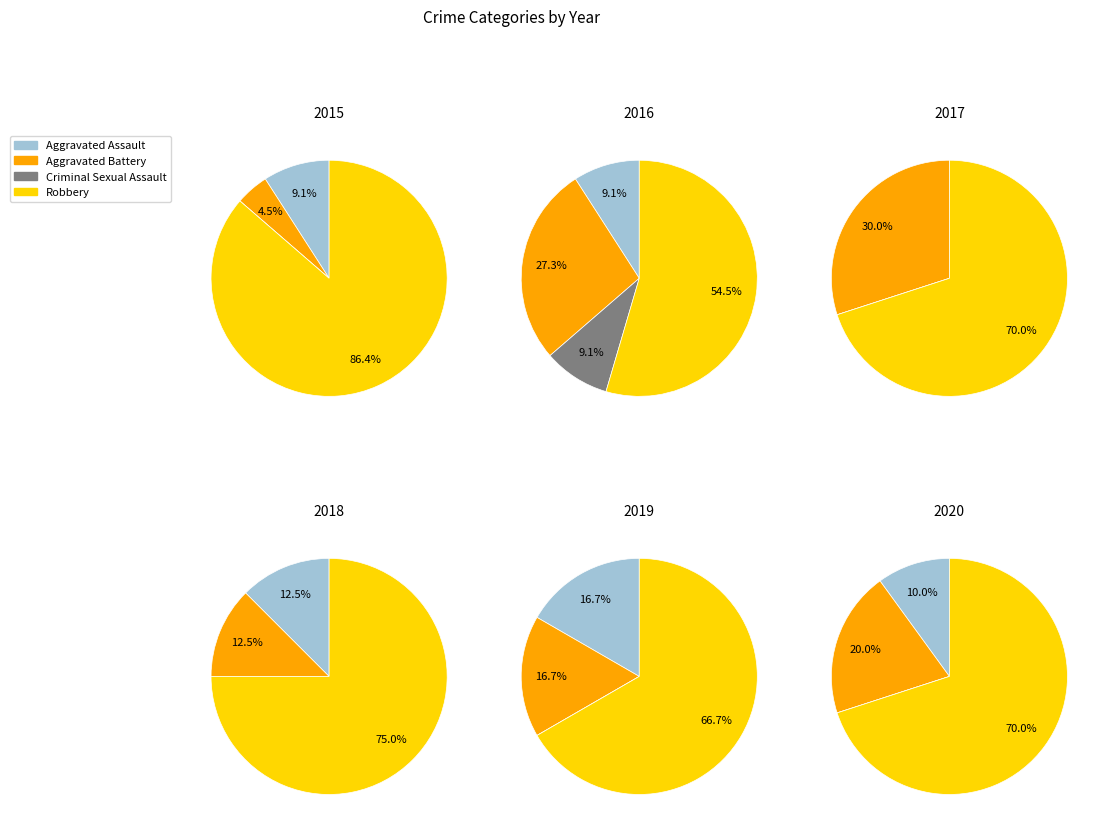

Count the number of slices in the pie.

4